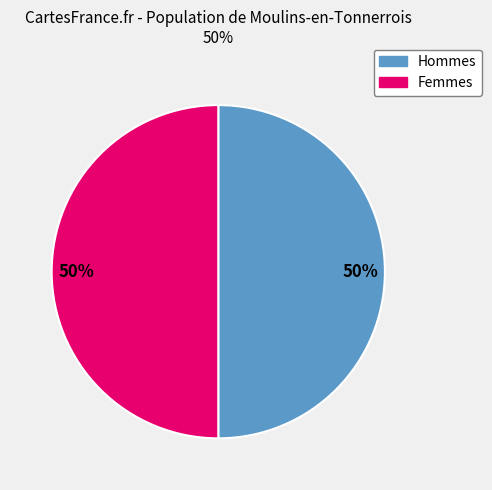

To the nearest percent, what is the average slice percentage?

50%